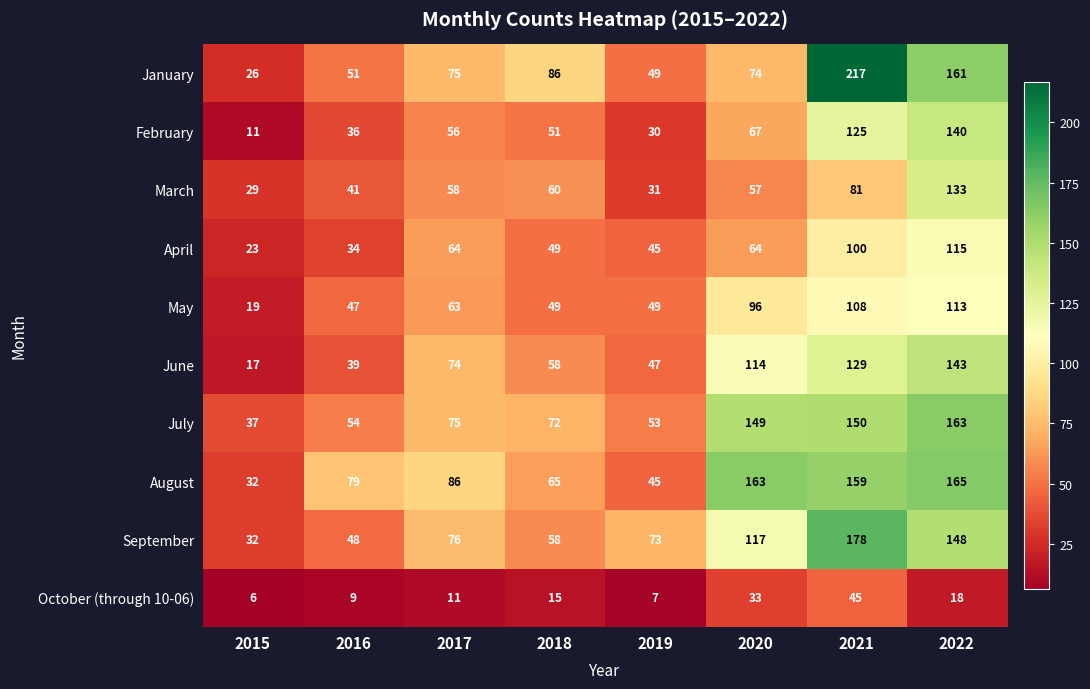

What is the difference between the second highest and minimum values in the September series?

116